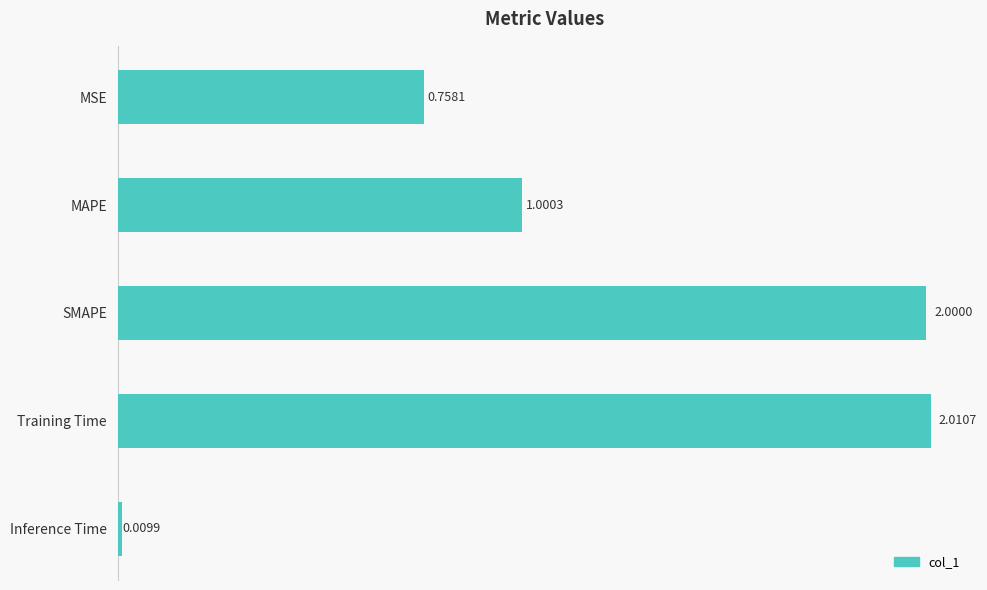

What is the difference between the maximum and minimum values?

2.0